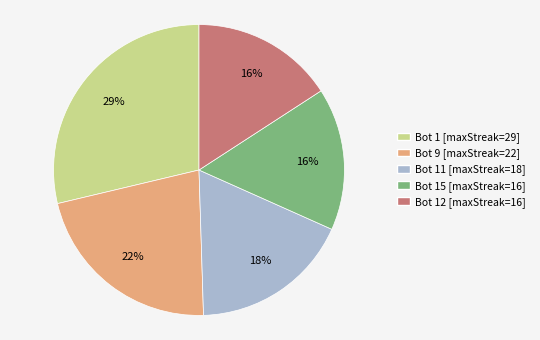

To the nearest percent, what is the average slice percentage?

20%